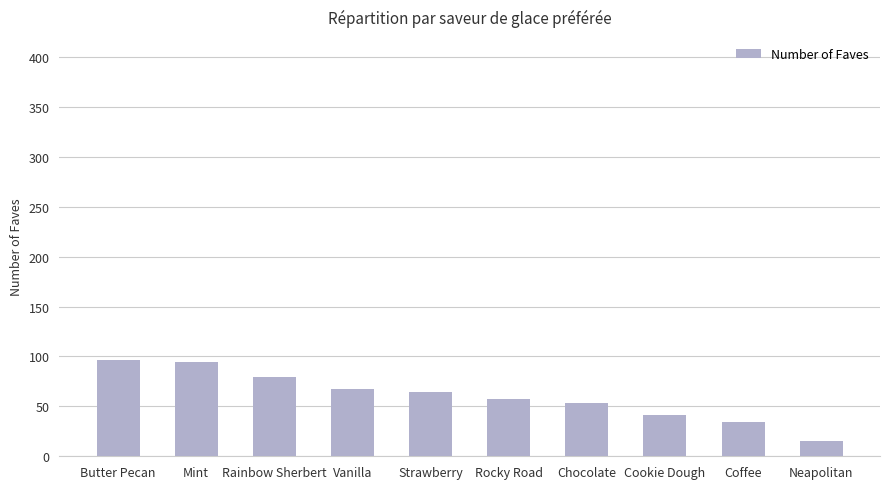

Reading left to right, extract all data points from this chart.

Butter Pecan=96	Mint=94	Rainbow Sherbert=79	Vanilla=67	Strawberry=64	Rocky Road=57	Chocolate=53	Cookie Dough=41	Coffee=34	Neapolitan=15